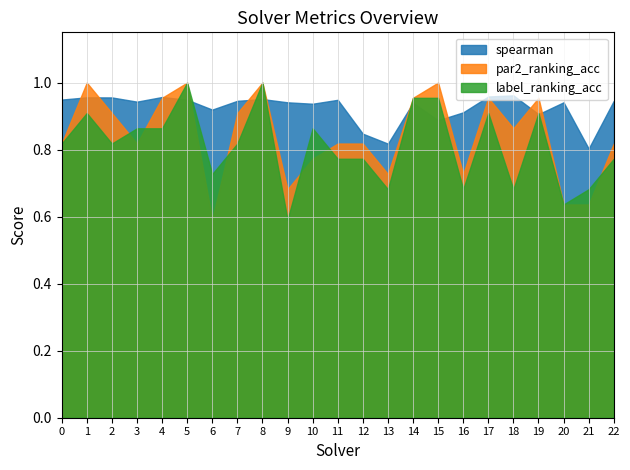

At how many categories does at least one series exceed 0?

23